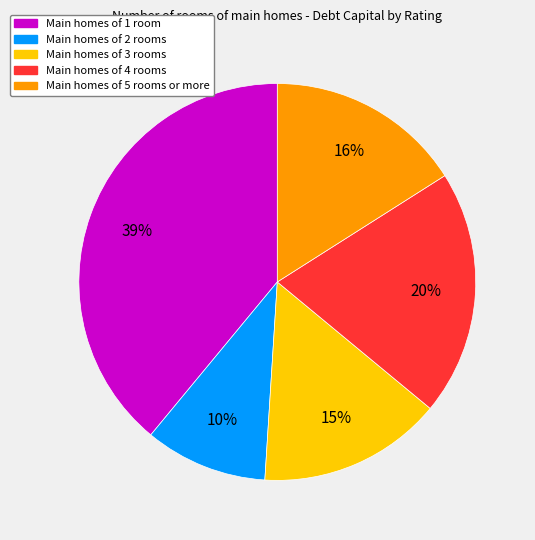

Is there a majority slice in this chart?

No